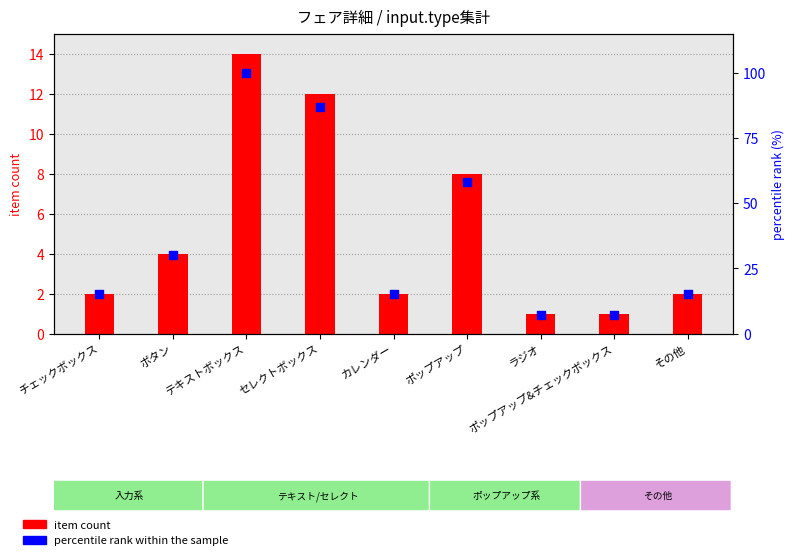

Which series contains the lowest Y value?

item count